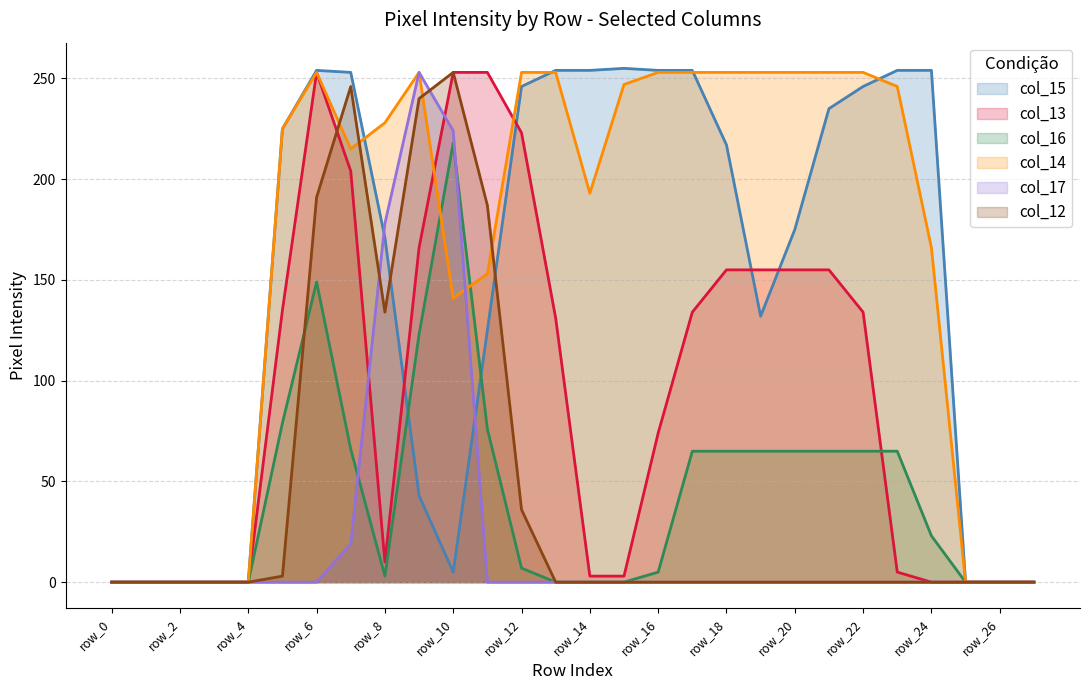

Reading right to left, what are all the values shown in this chart?

col_15: 0	0	0	254	254	246	235	175	132	217	254	254	255	254	254	246	125	5	43	171	253	254	225	0	0	0	0	0
col_13: 0	0	0	0	5	134	155	155	155	155	134	74	3	3	131	223	253	253	166	10	204	253	135	0	0	0	0	0
col_16: 0	0	0	23	65	65	65	65	65	65	65	5	0	0	0	7	76	218	123	3	66	149	79	0	0	0	0	0
col_14: 0	0	0	166	246	253	253	253	253	253	253	253	247	193	253	253	153	141	253	228	215	253	225	0	0	0	0	0
col_17: 0	0	0	0	0	0	0	0	0	0	0	0	0	0	0	0	0	224	253	178	19	0	0	0	0	0	0	0
col_12: 0	0	0	0	0	0	0	0	0	0	0	0	0	0	0	36	187	253	240	134	246	191	3	0	0	0	0	0